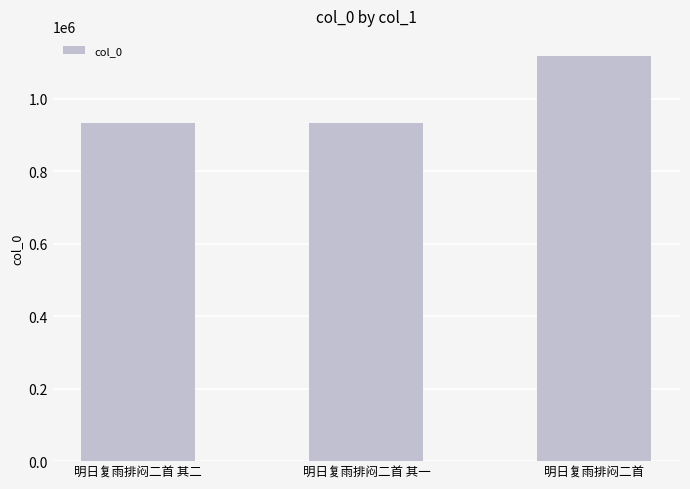

Read the value at 明日复雨排闷二首 其一.

932616